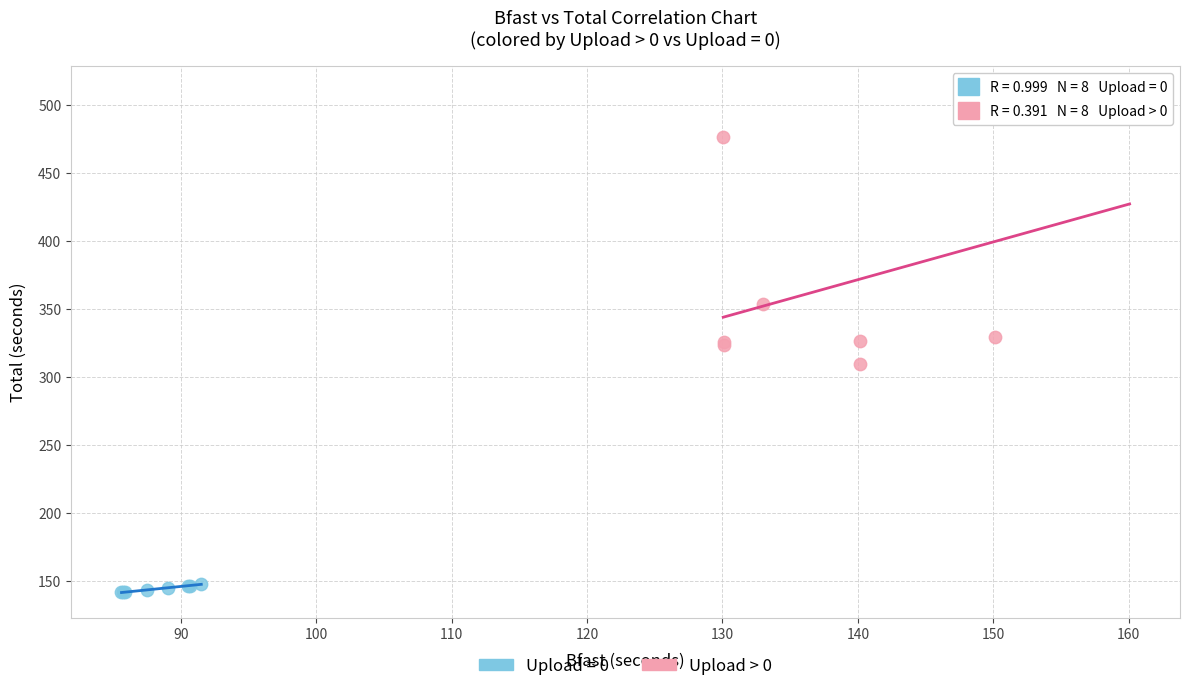

Which series contains the highest Y value?

Upload > 0